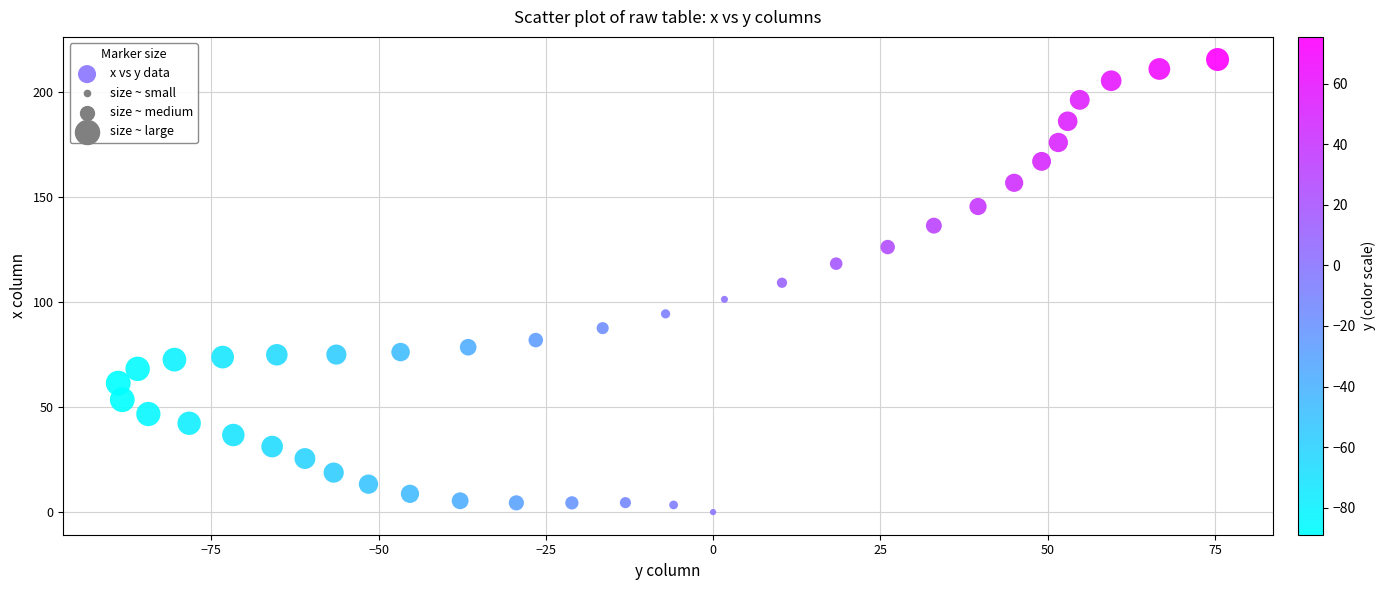

What is the range of Y values (max minus min)?

215.5